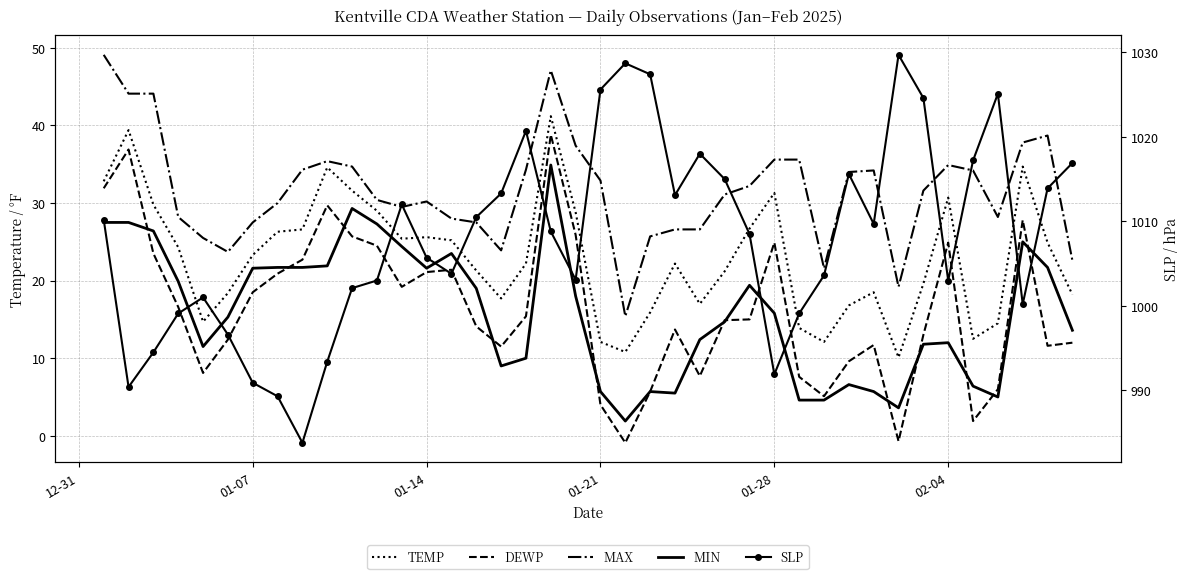

How many data points does each series have?

40